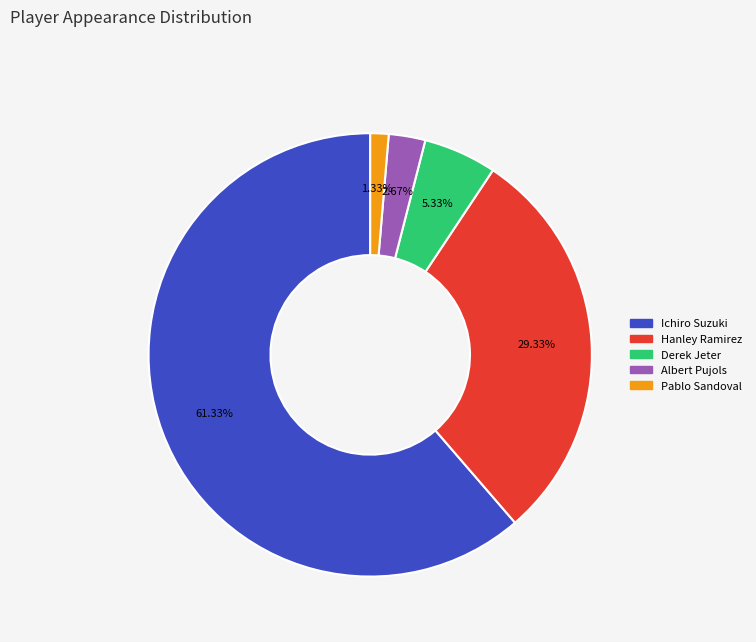

How many slices are in this pie chart?

5